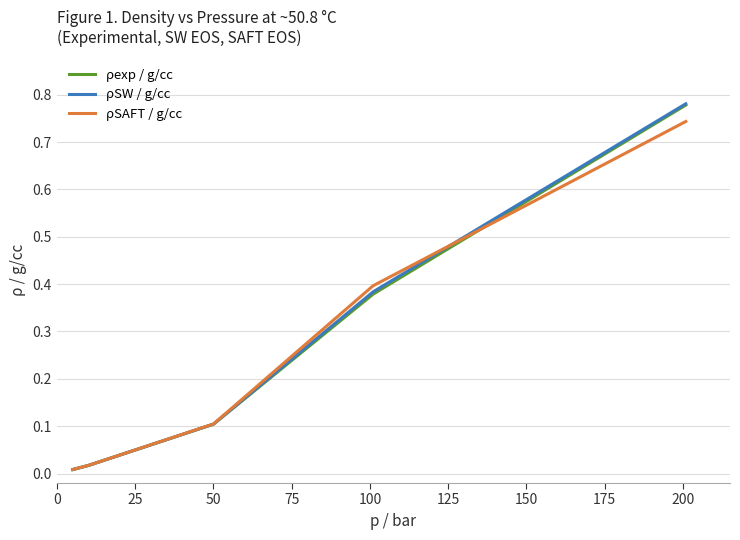

Which series has the widest spread of values?

ρSW / g/cc